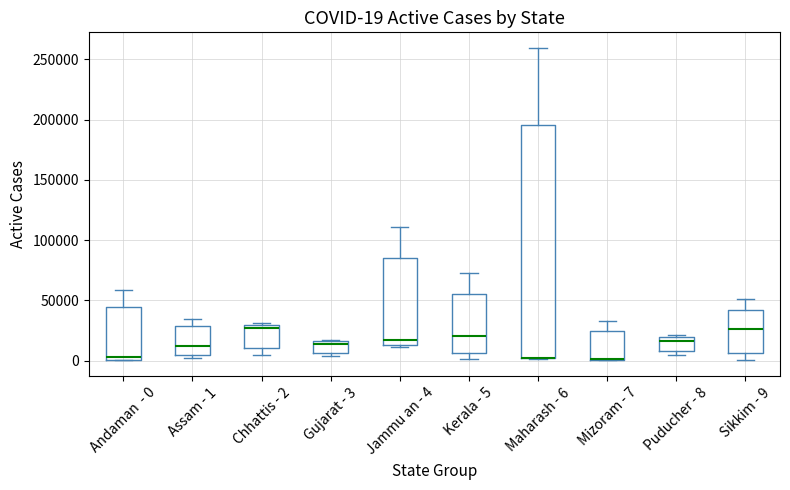

Which box is the tallest, from its lower edge to its upper edge?

Maharash - 6